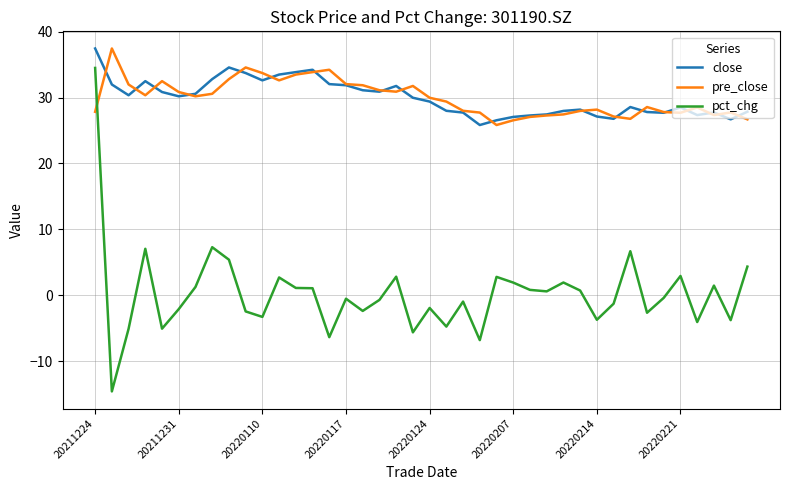

True or false: pct_chg and close intersect in this chart.

False